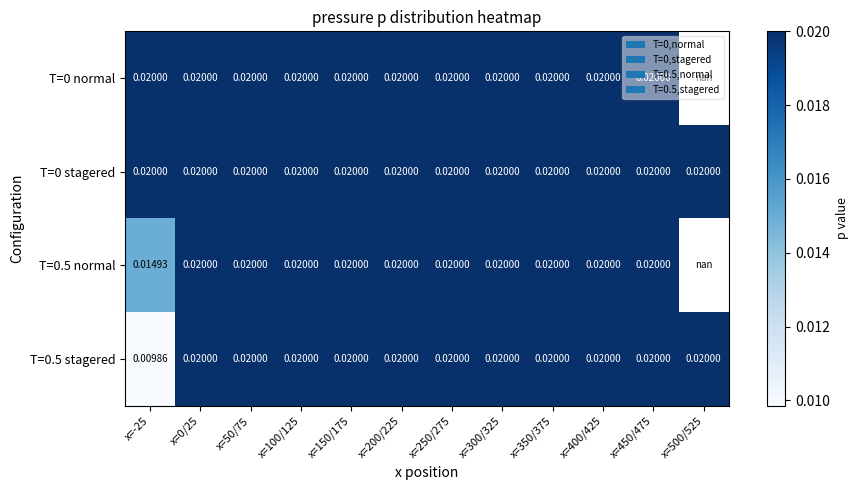

Which series has the largest range (max minus min)?

T=0.5 stagered